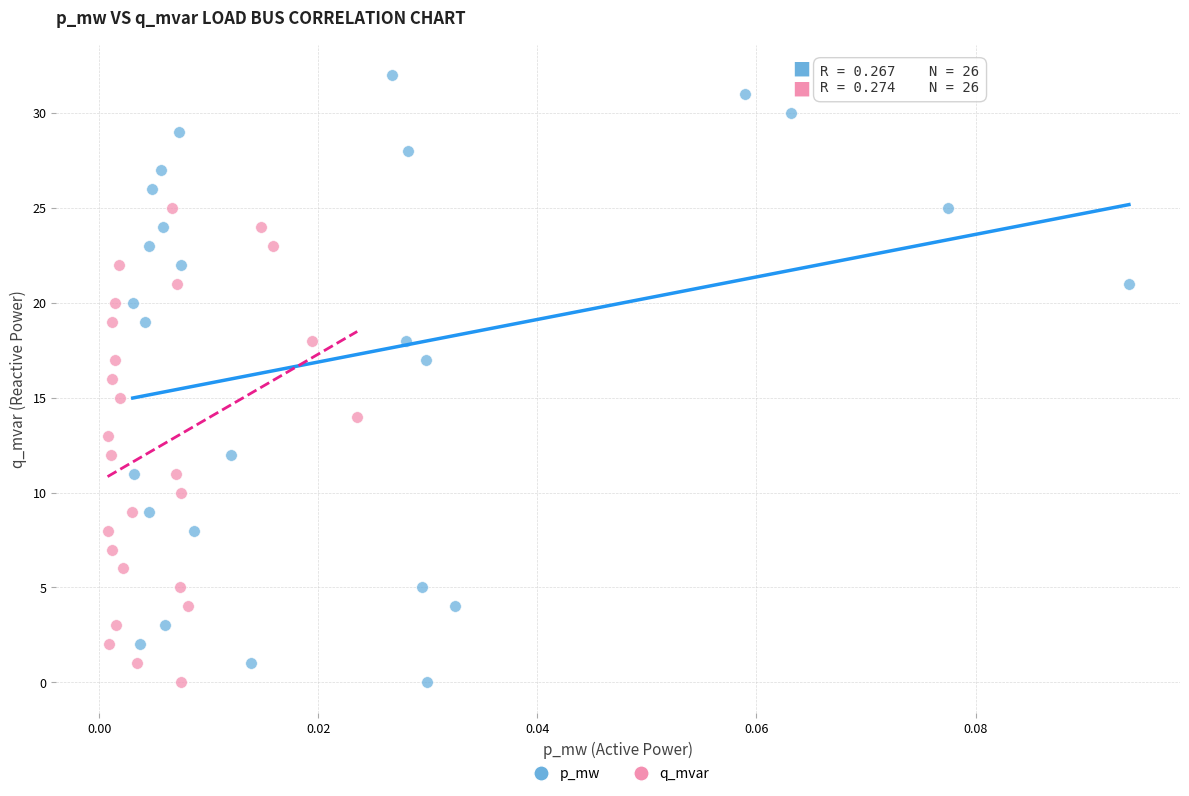

Which series has the widest spread of Y values?

p_mw